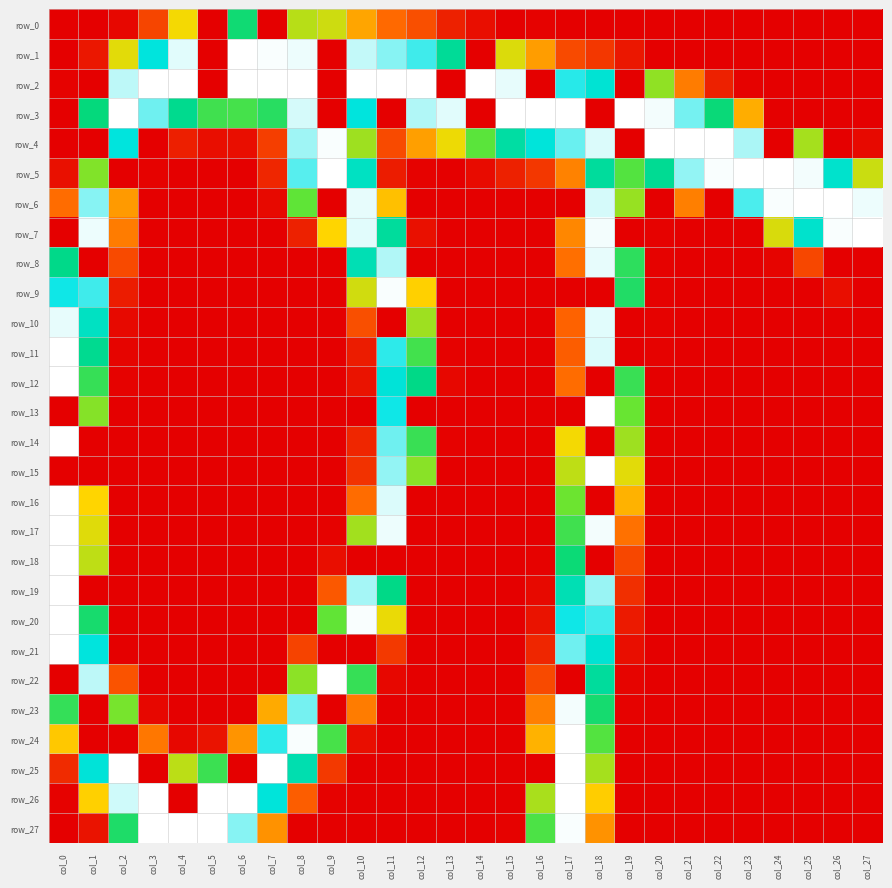

How many data points in row_15 are above 0?

6